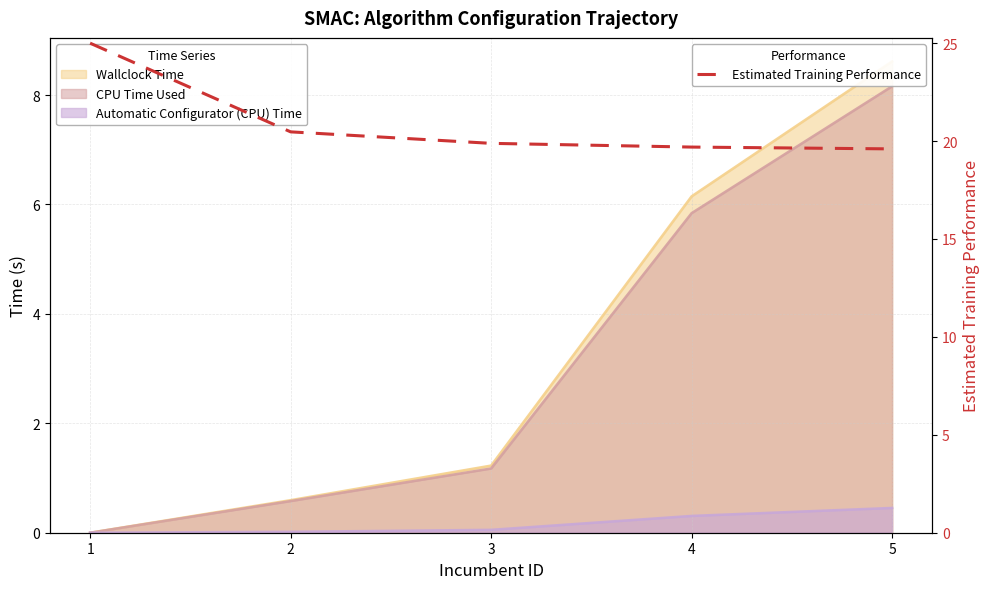

What value does the data have at 5?

19.6